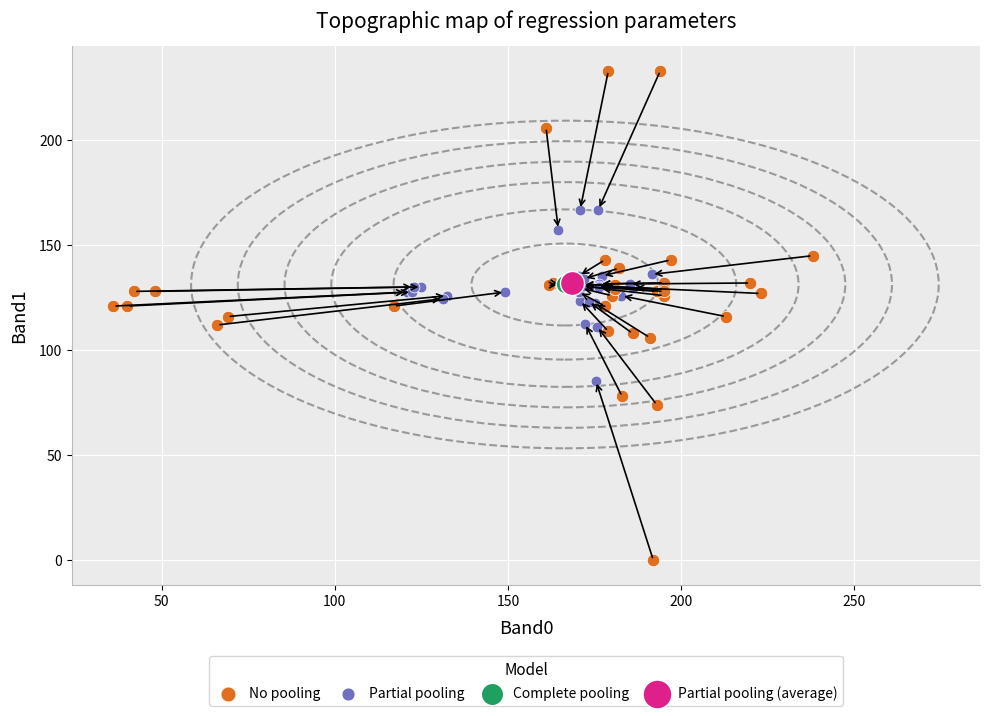

Which series reaches the maximum Y coordinate?

No pooling